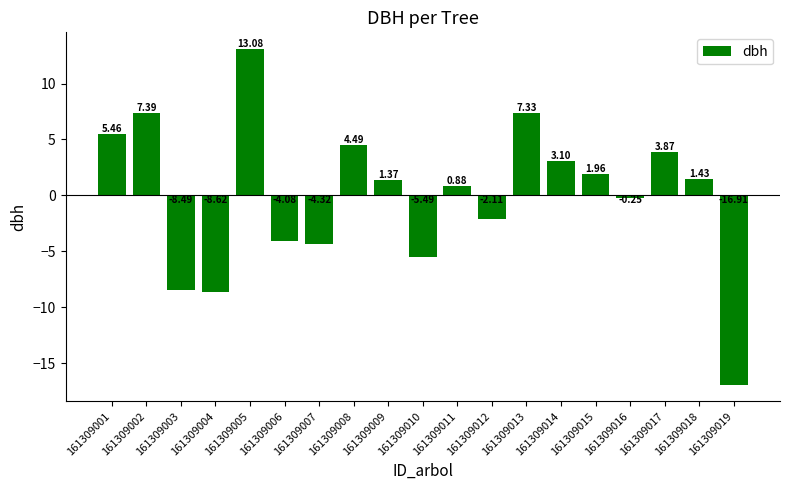

Rank the categories by value from highest to lowest.

161309005, 161309002, 161309013, 161309001, 161309008, 161309017, 161309014, 161309015, 161309018, 161309009, 161309011, 161309016, 161309012, 161309006, 161309007, 161309010, 161309003, 161309004, 161309019